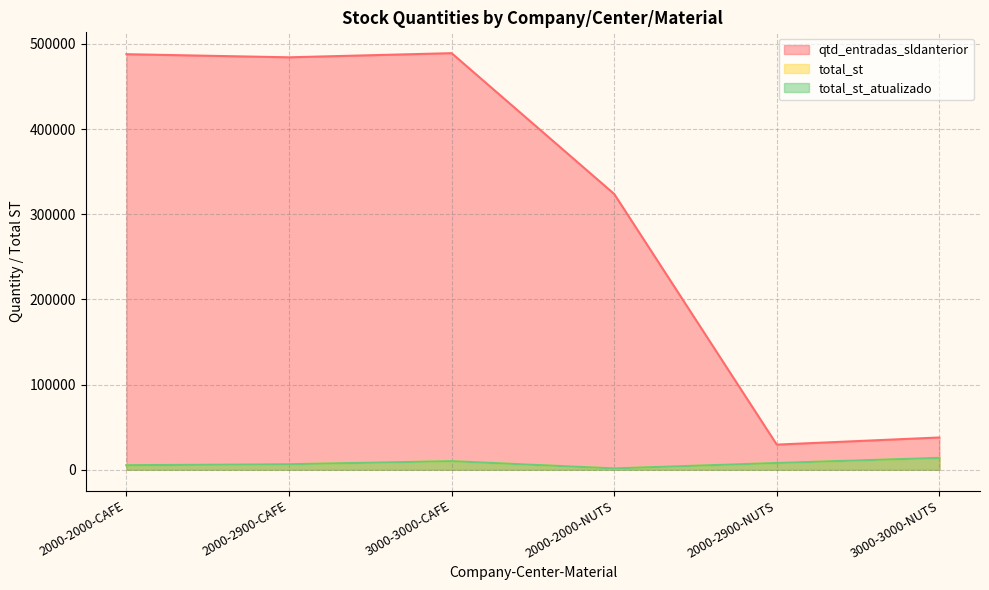

Between 2000-2900-CAFE and 3000-3000-CAFE, which is larger?

3000-3000-CAFE